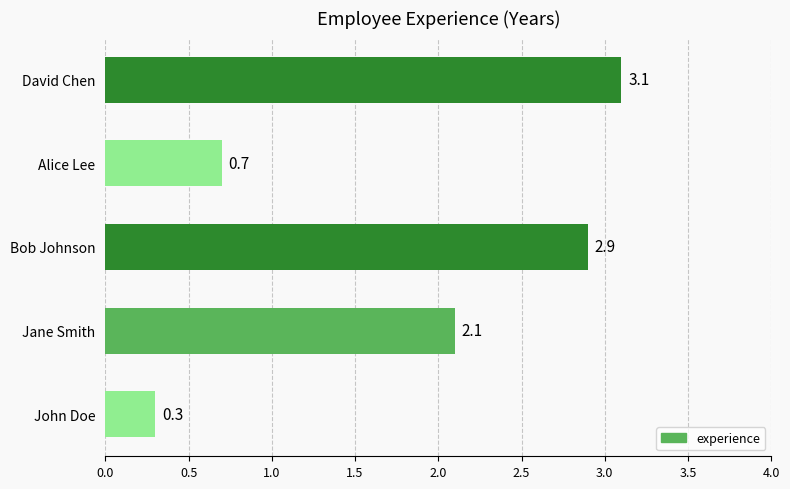

Reading top to bottom, extract all data points from this chart.

3.1	0.7	2.9	2.1	0.3